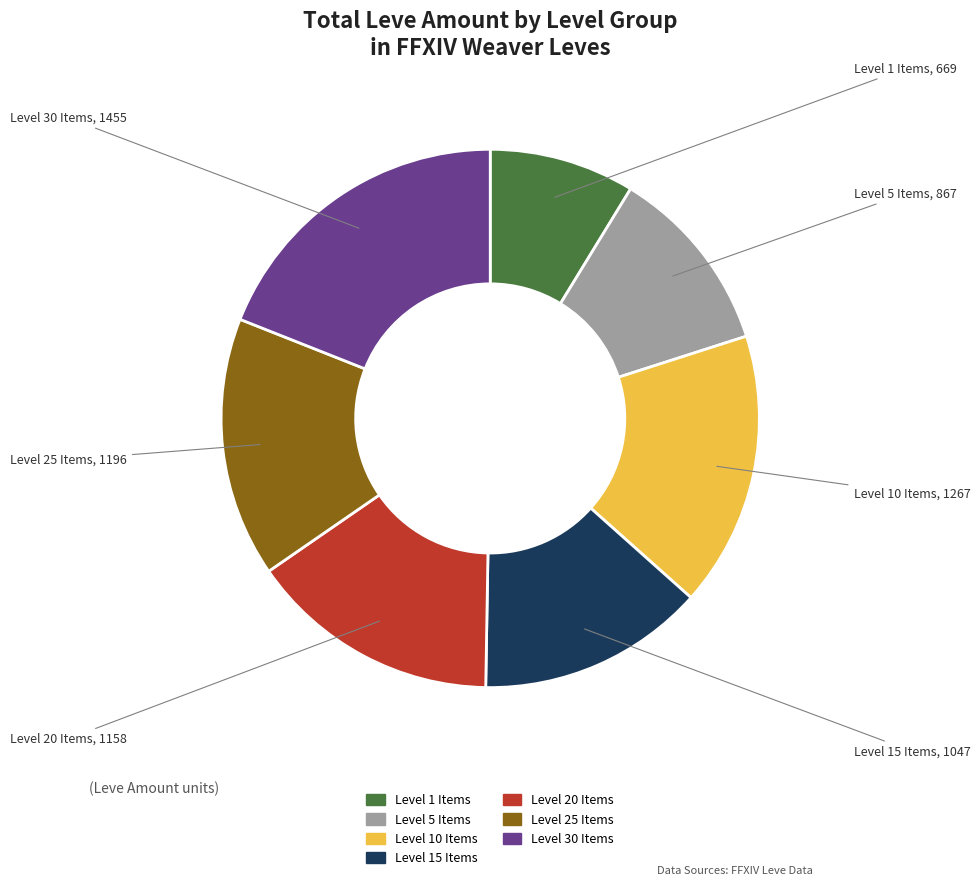

Which slice is the largest?

Level 30 Items